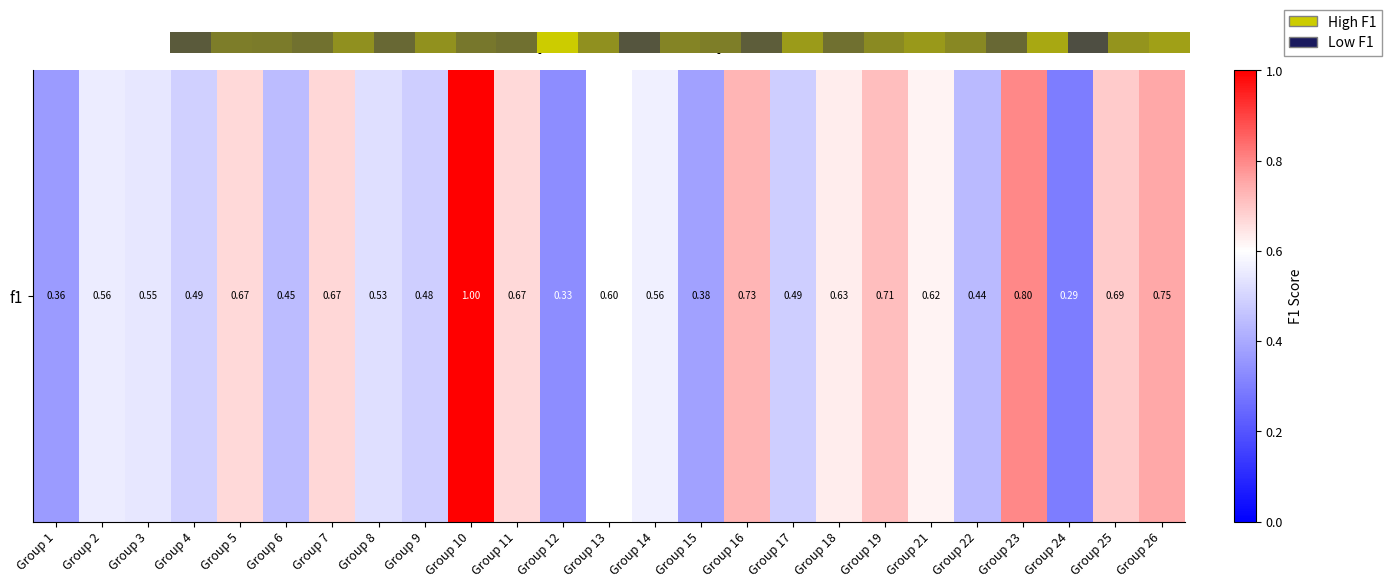

Reading left to right, what are all the values shown in this chart?

0.4	0.6	0.5	0.5	0.7	0.4	0.7	0.5	0.5	1.0	0.7	0.3	0.6	0.6	0.4	0.7	0.5	0.6	0.7	0.6	0.4	0.8	0.3	0.7	0.8